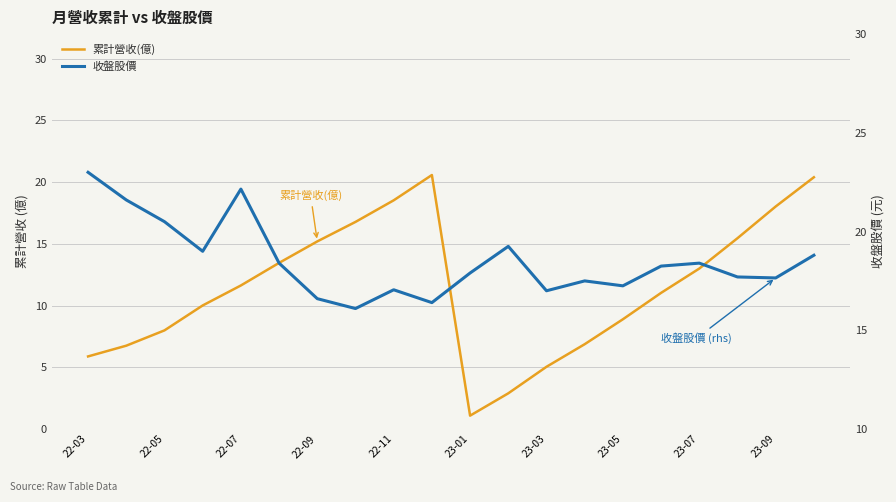

What is the sum of all 收盤股價 values?

370.5